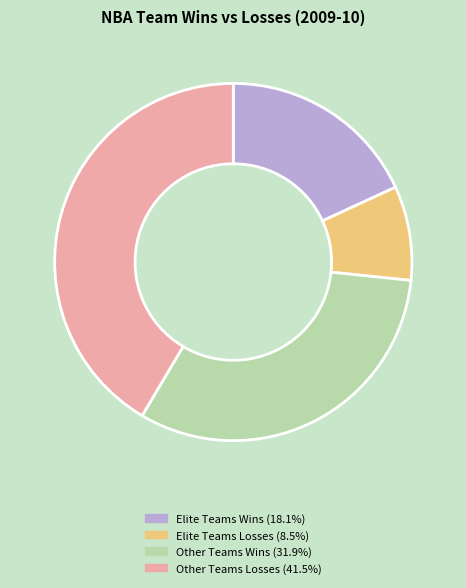

Does any single category account for the majority?

No